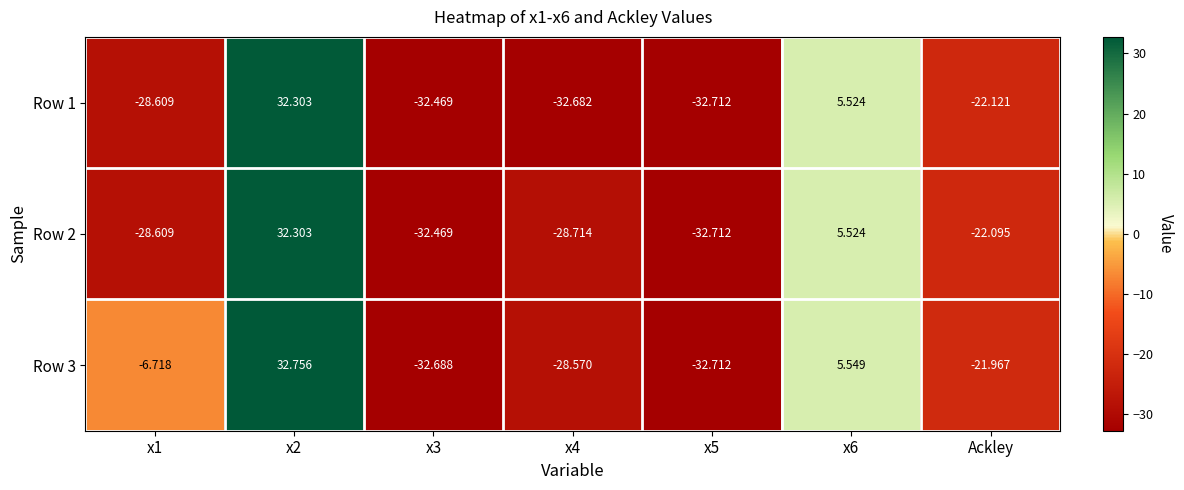

Count the number of categories in the chart.

7